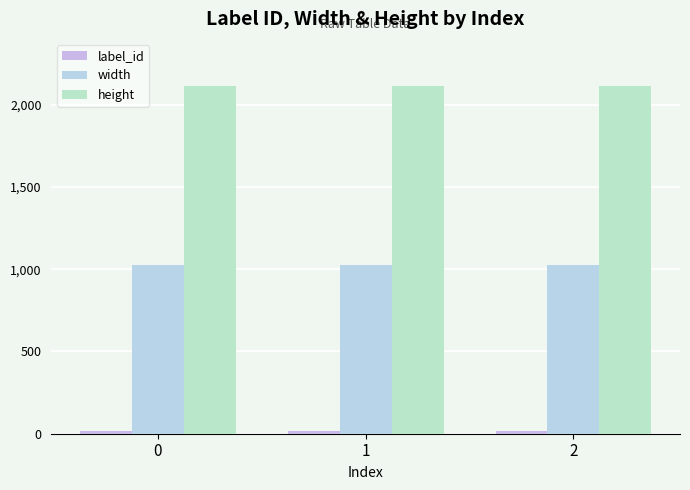

How many bars are there in total?

9